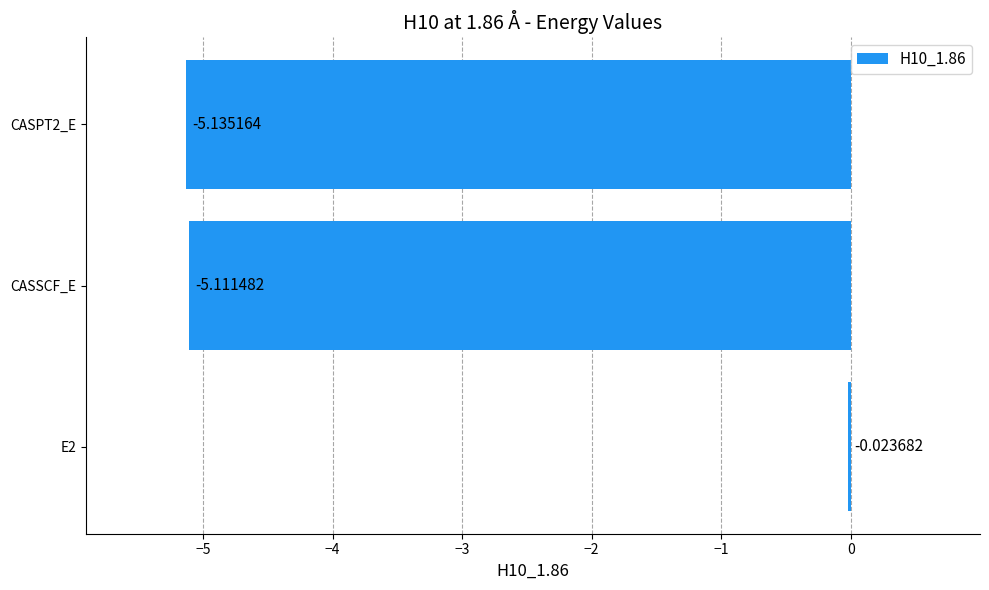

How many bars are there in total?

3